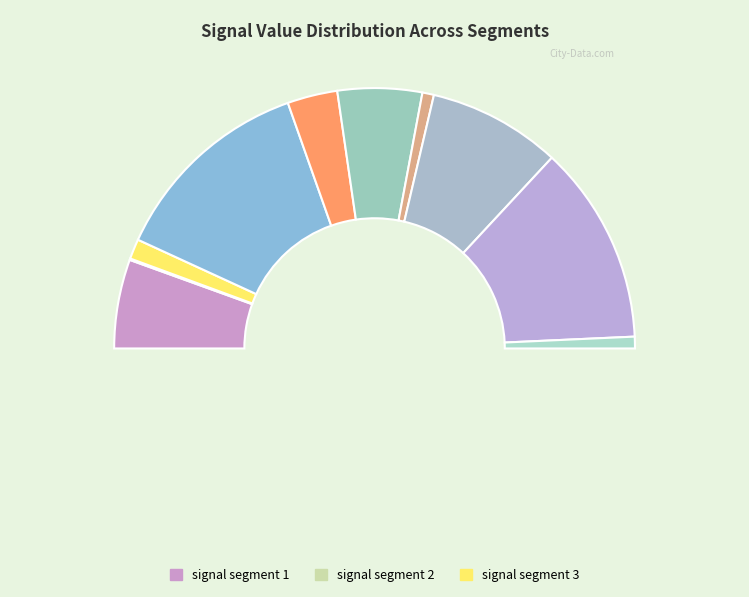

To the nearest percent, what is the difference between the signal segment 7 and signal segment 3 slice percentages?

1%